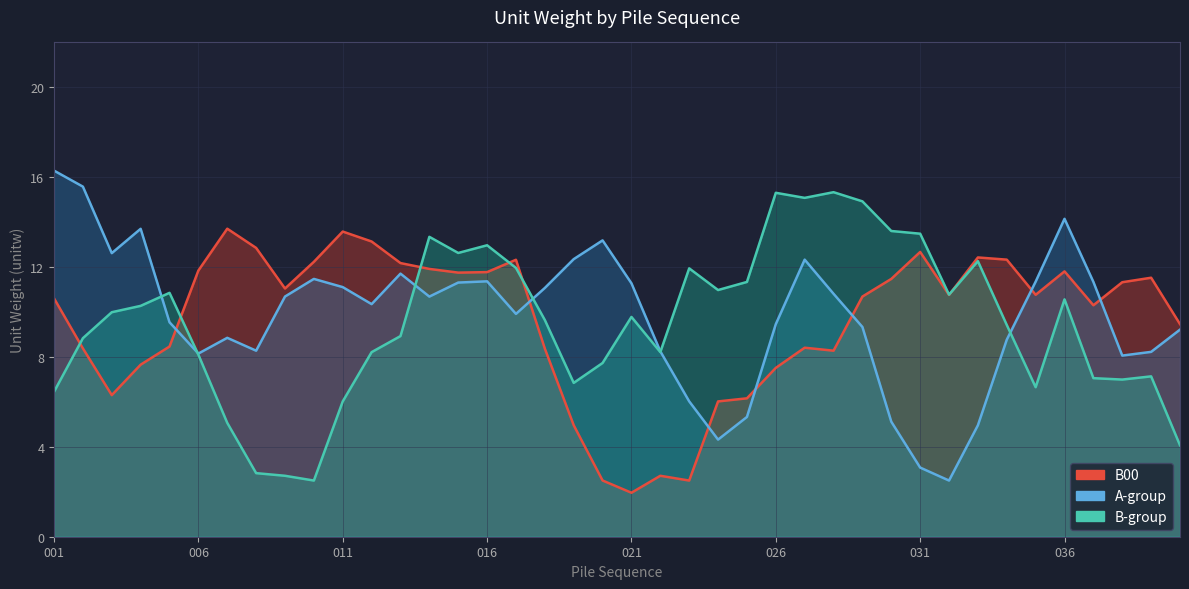

What is the difference between the maximum and second lowest values in the B00 series?

18.0